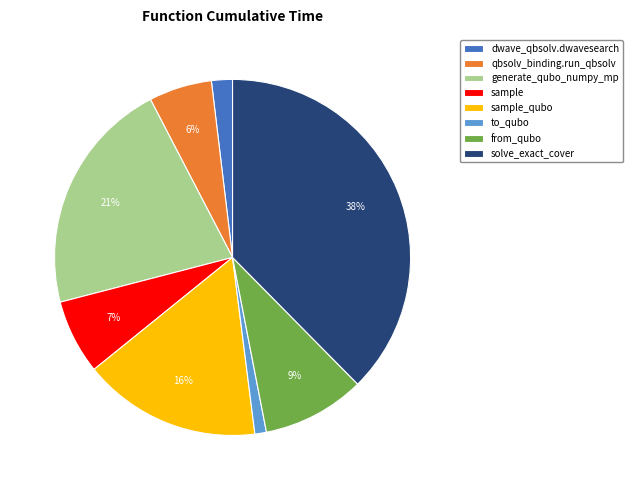

How many slices are in this pie chart?

8